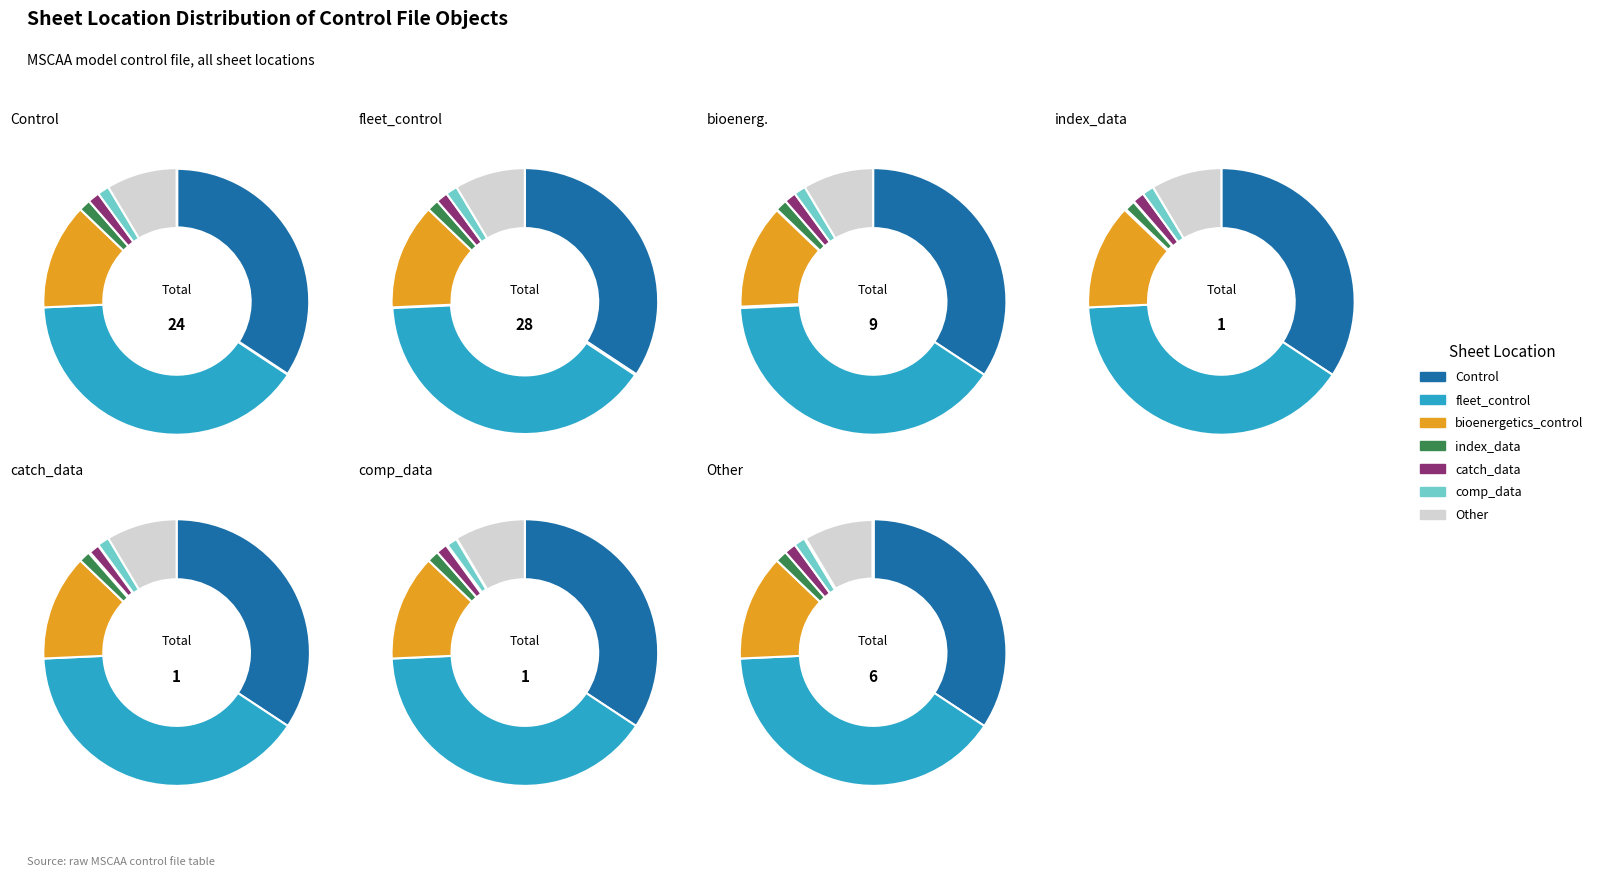

To the nearest percent, what is the average slice percentage?

14%